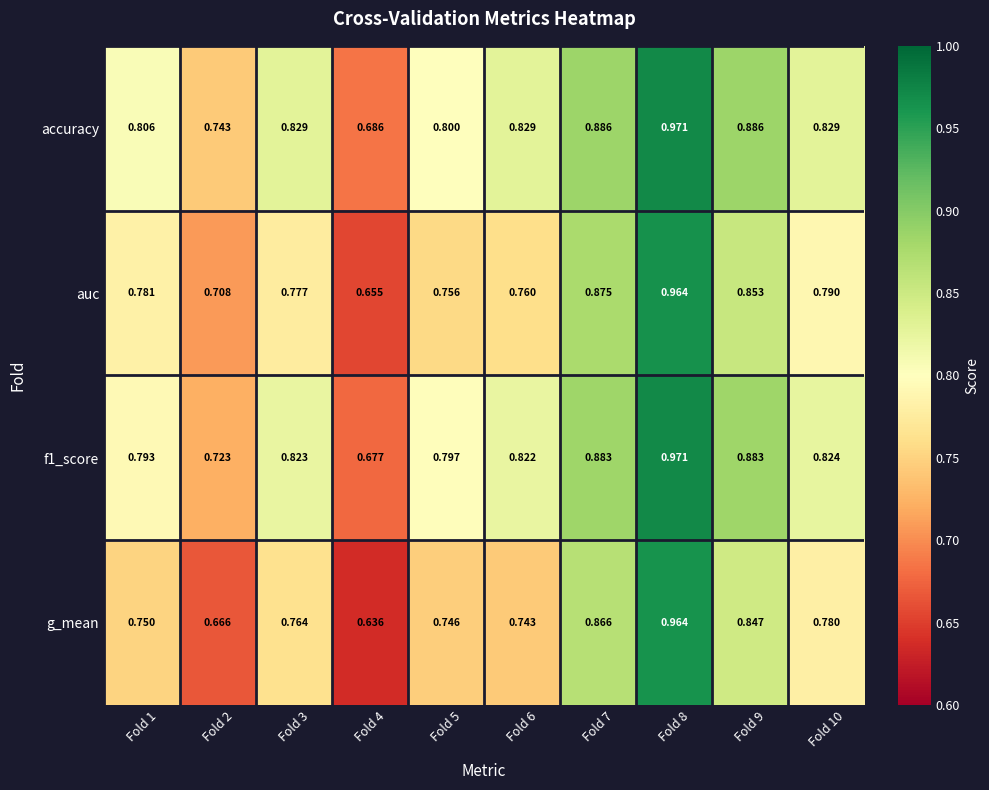

Is the value of f1_score at Fold 7 greater than the value of auc at Fold 9?

Yes